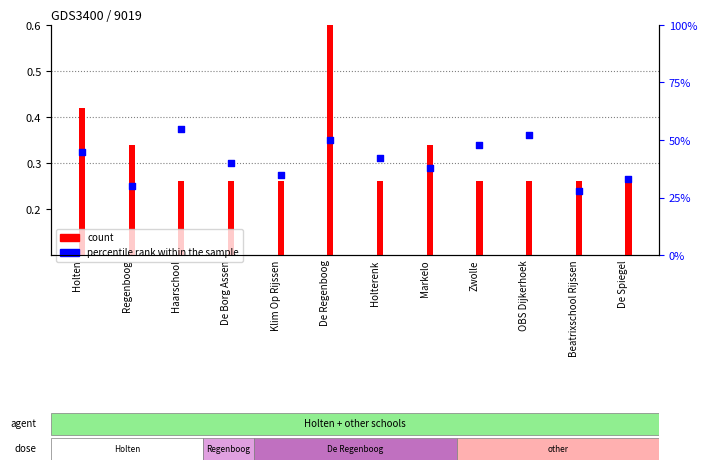

What is the change in value from De Regenboog to Holterenk?

-8